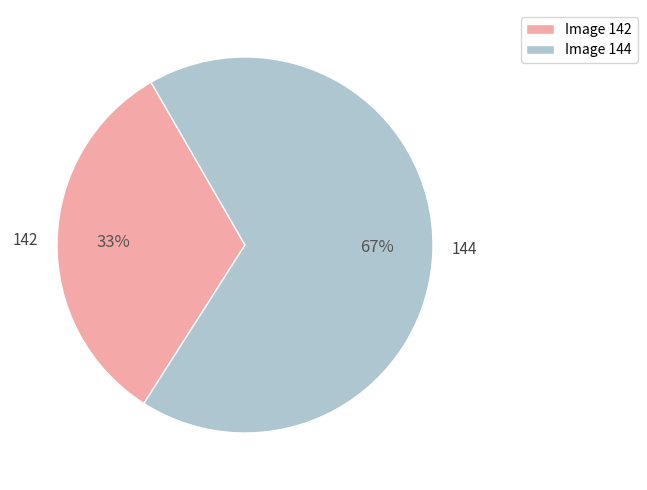

True or false: Image 144 accounts for 67% of the total.

True